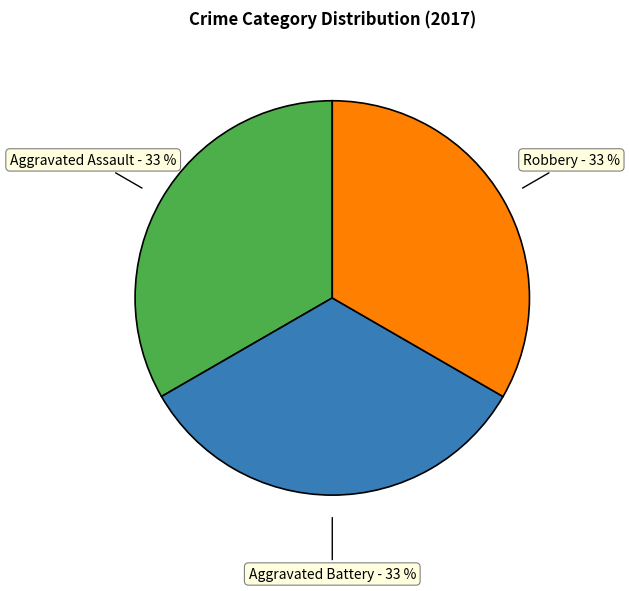

To the nearest percent, what is the combined percentage of Aggravated Battery and Robbery?

67%